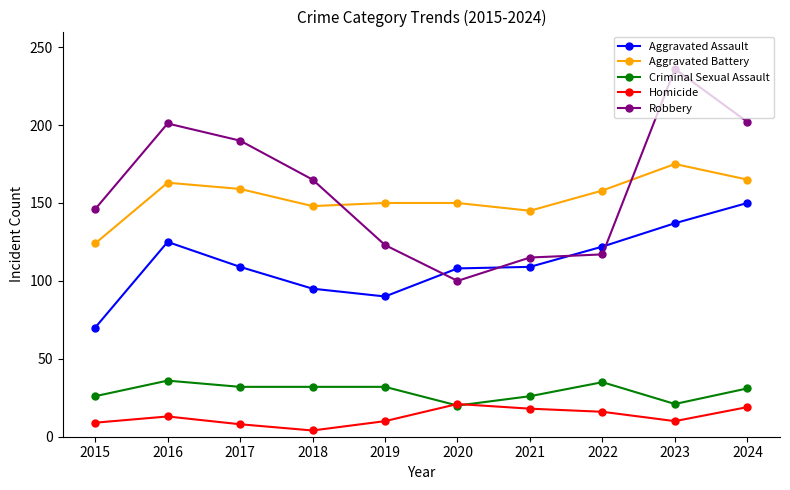

At which label does Robbery first exceed 165?

2016